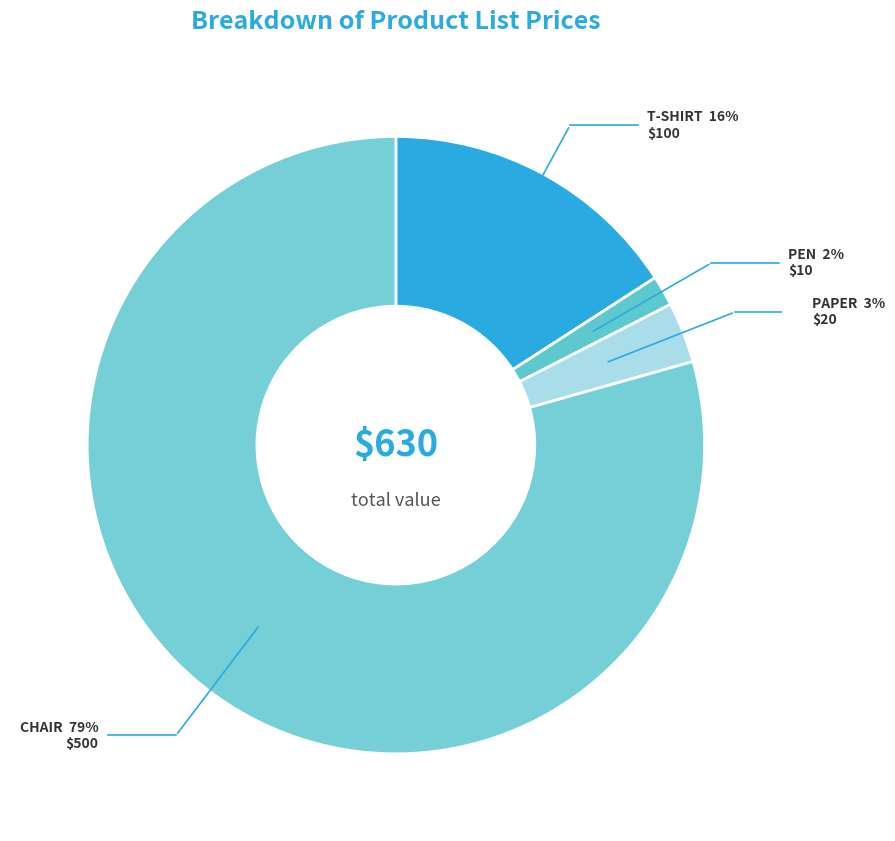

Count the number of slices in the pie.

4